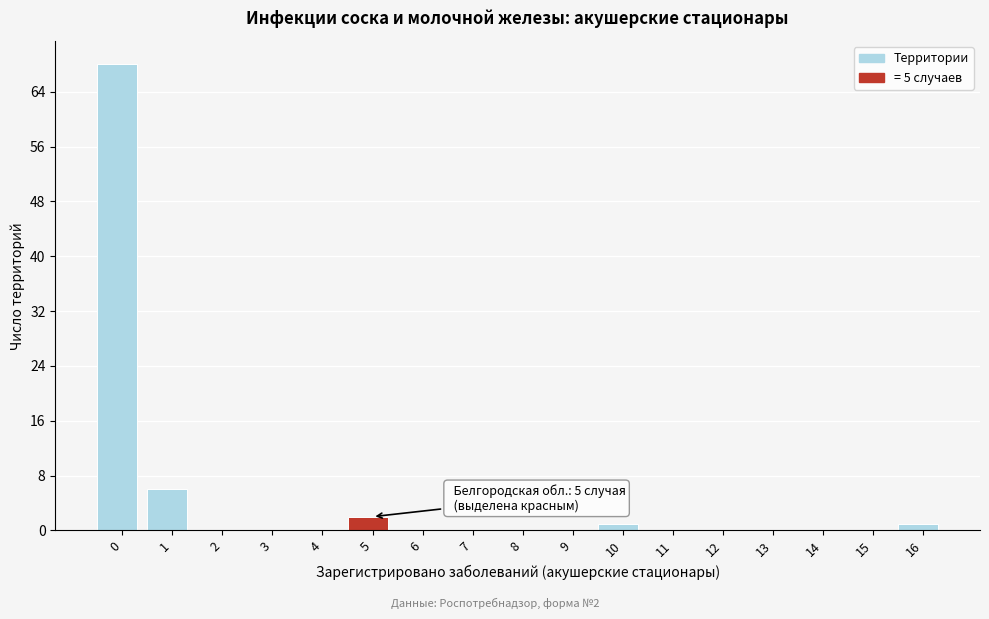

Reading right to left, list all the values displayed in this chart.

16=1	15=0	14=0	13=0	12=0	11=0	10=1	9=0	8=0	7=0	6=0	5=2	4=0	3=0	2=0	1=6	0=68